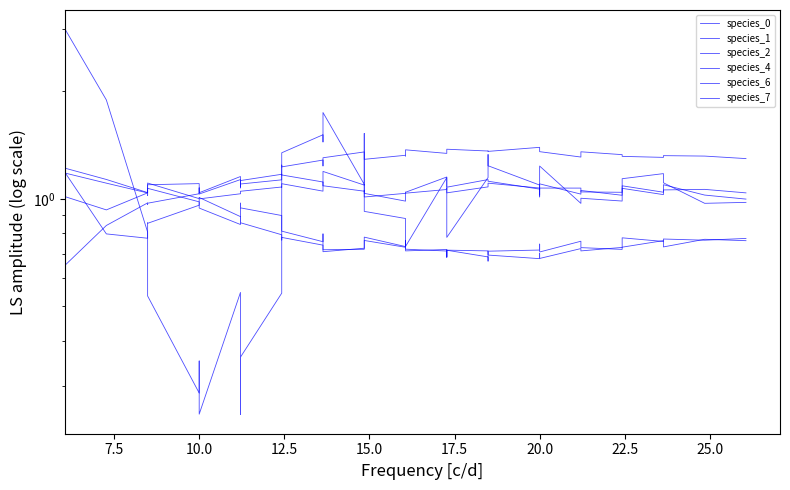

What is the sum of all species_0 values?

49.1